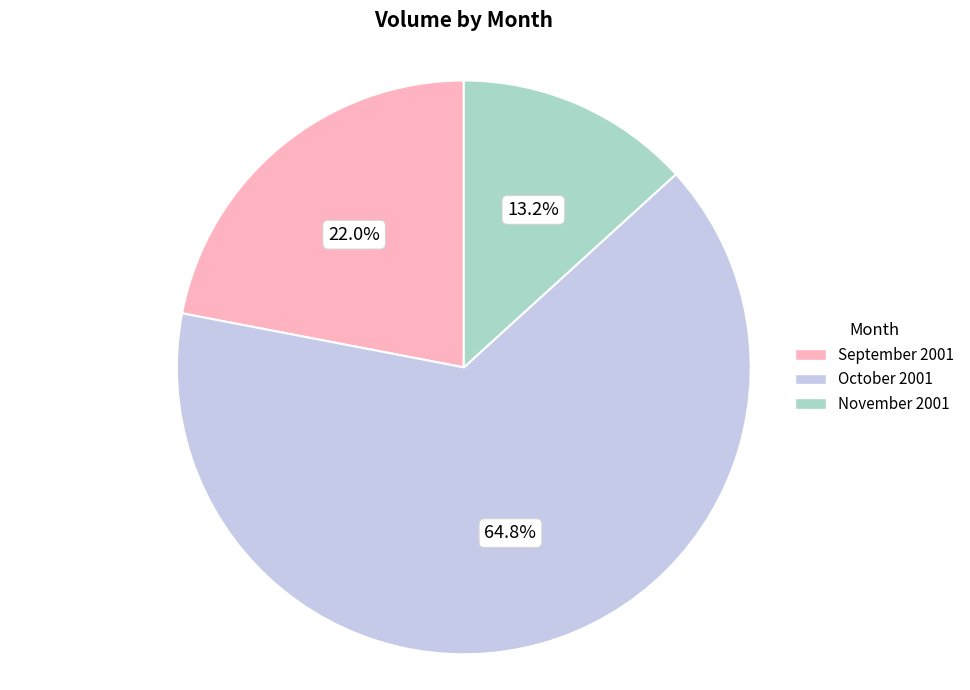

Is there a majority slice in this chart?

Yes